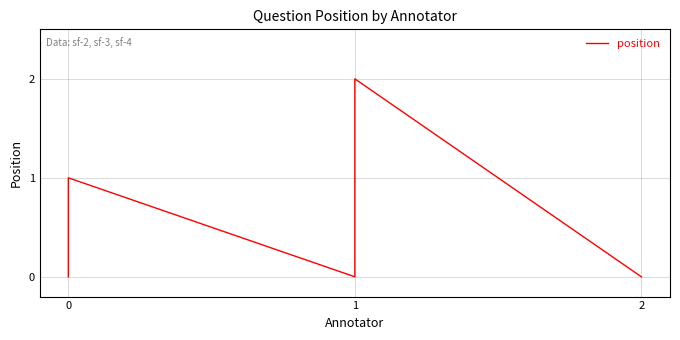

How many lines are shown in the chart?

1